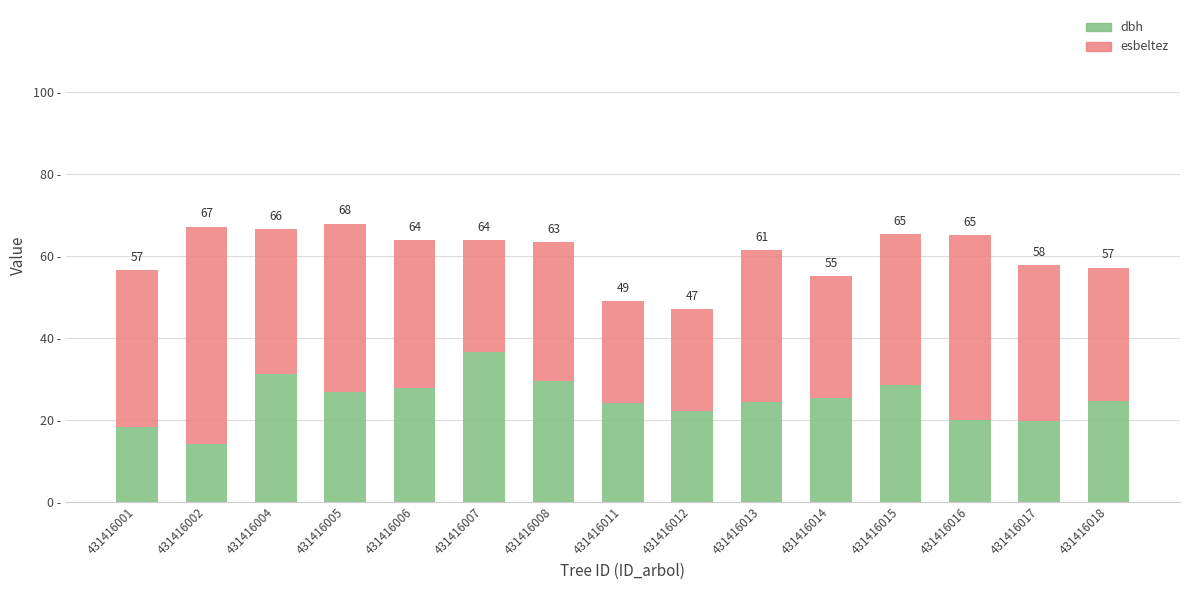

Does the chart contain stacked bars?

Yes